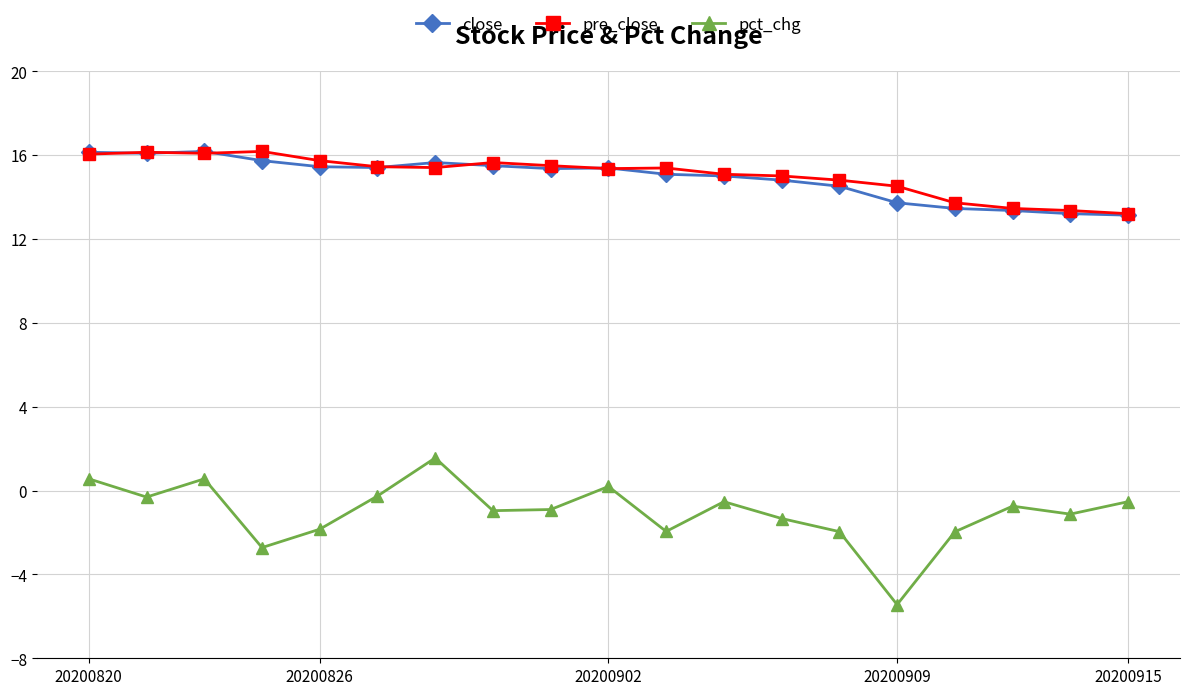

True or false: close and pct_chg cross at least once.

False